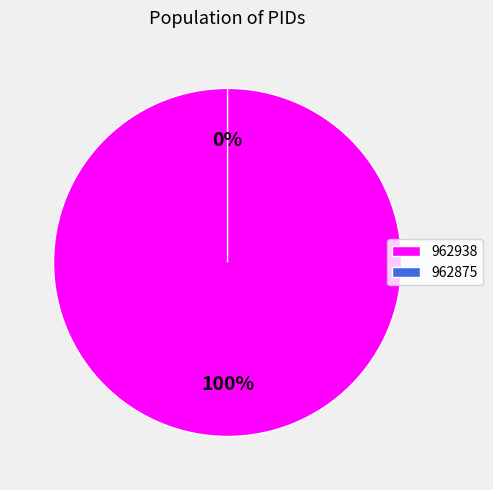

Between 962875 and 962938, which is larger?

962938